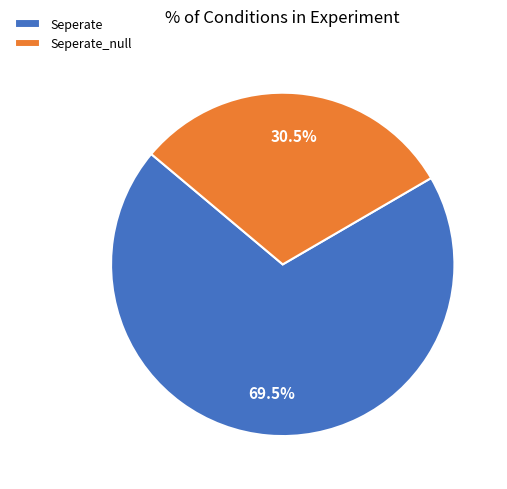

Combined, do Seperate and Seperate_null account for over 50%?

Yes